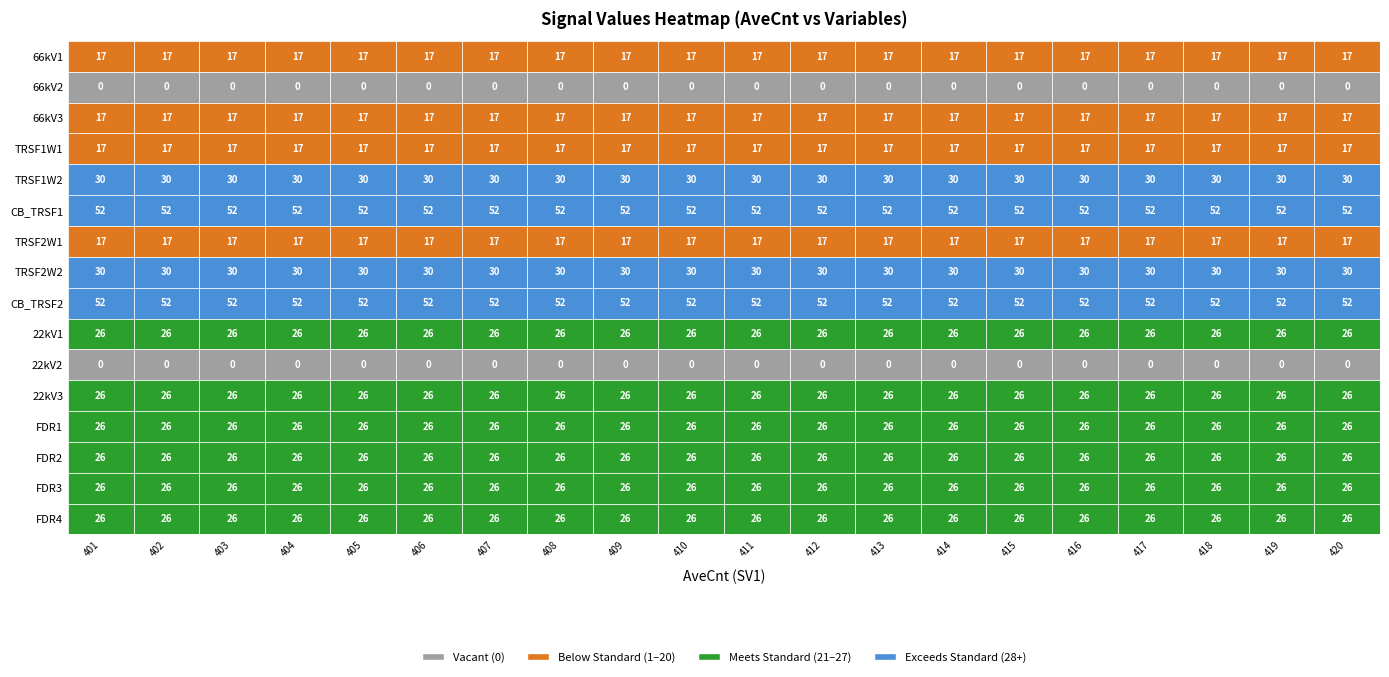

At 12, list the series in order from largest to smallest.

CB_TRSF1, CB_TRSF2, TRSF1W2, TRSF2W2, 22kV1, 22kV3, FDR1, FDR2, FDR3, FDR4, 66kV1, 66kV3, TRSF1W1, TRSF2W1, 66kV2, 22kV2